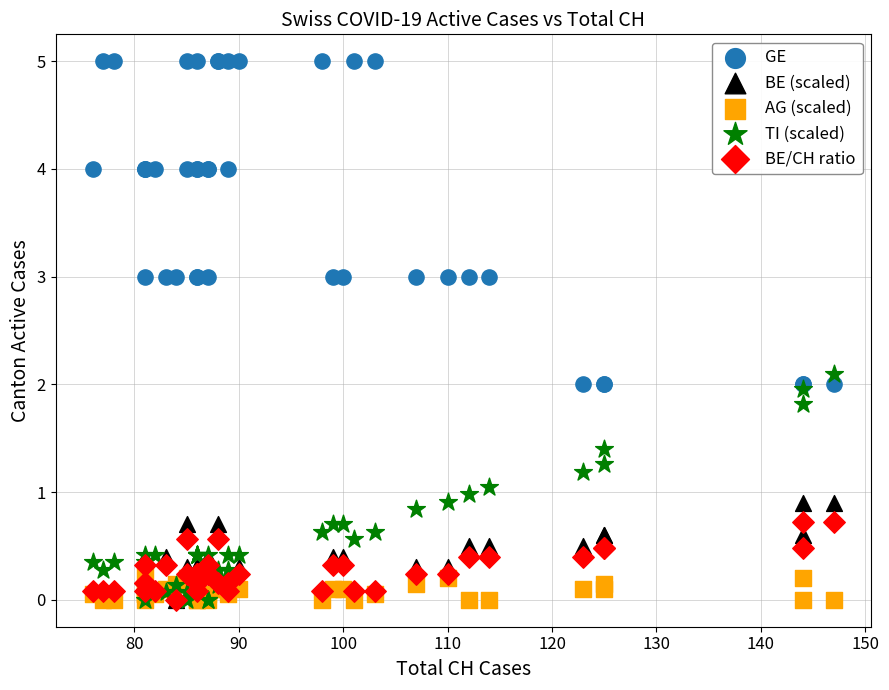

What are all the series names shown in the legend?

GE, BE (scaled), AG (scaled), TI (scaled), BE/CH ratio